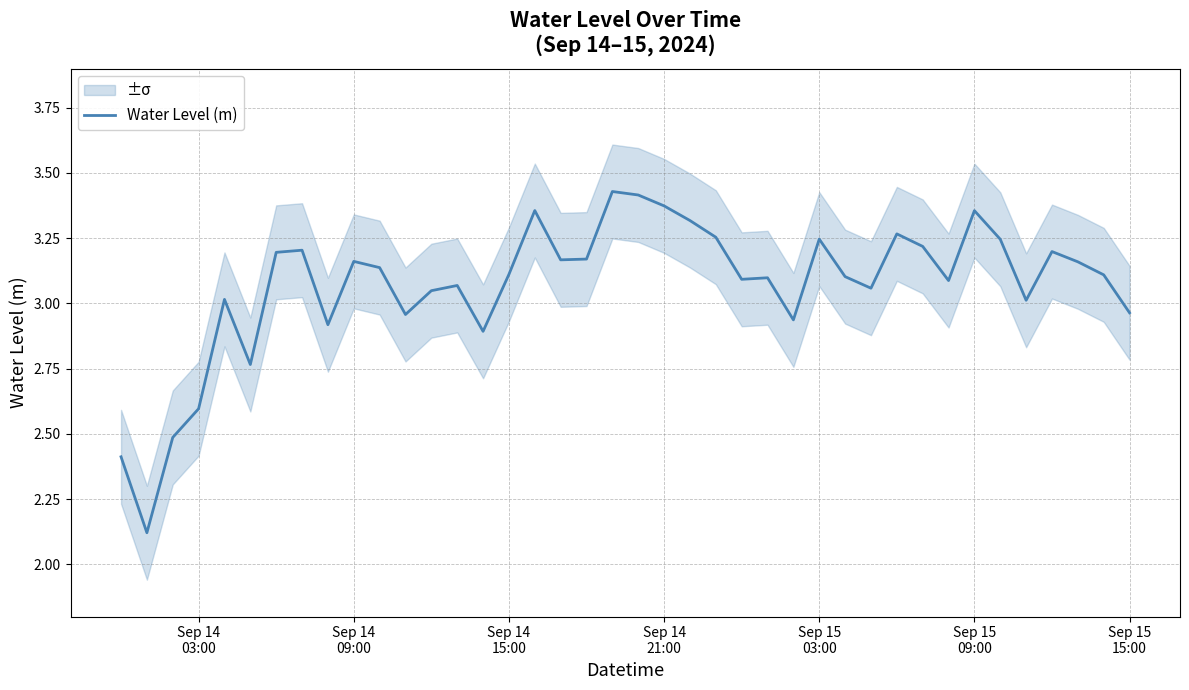

Reading left to right, extract all data points from this chart.

2.4	2.1	2.5	2.6	3.0	2.8	3.2	3.2	2.9	3.2	3.1	3.0	3.0	3.1	2.9	3.1	3.4	3.2	3.2	3.4	3.4	3.4	3.3	3.3	3.1	3.1	2.9	3.2	3.1	3.1	3.3	3.2	3.1	3.4	3.2	3.0	3.2	3.2	3.1	3.0